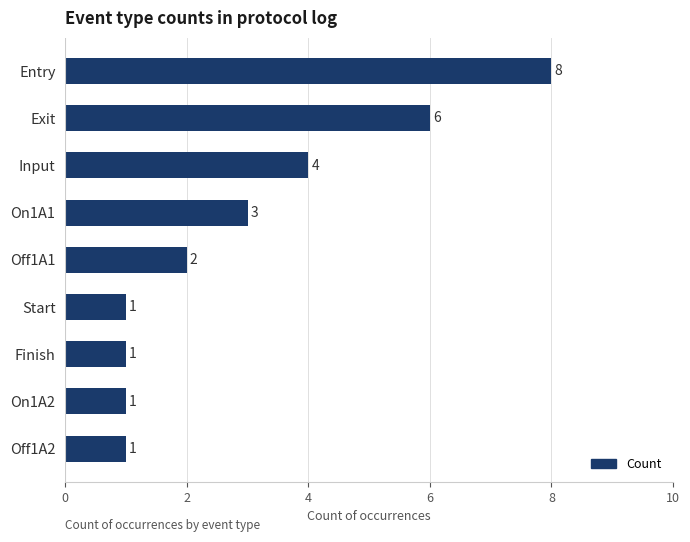

Is it true that the value at Off1A1 is 2?

True